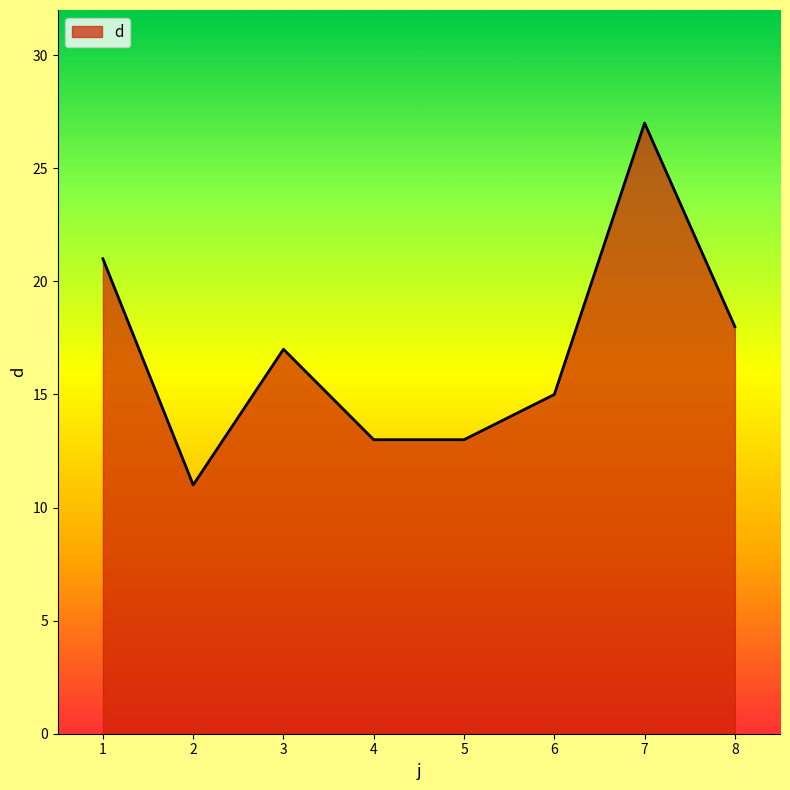

Where is the first local minimum?

2